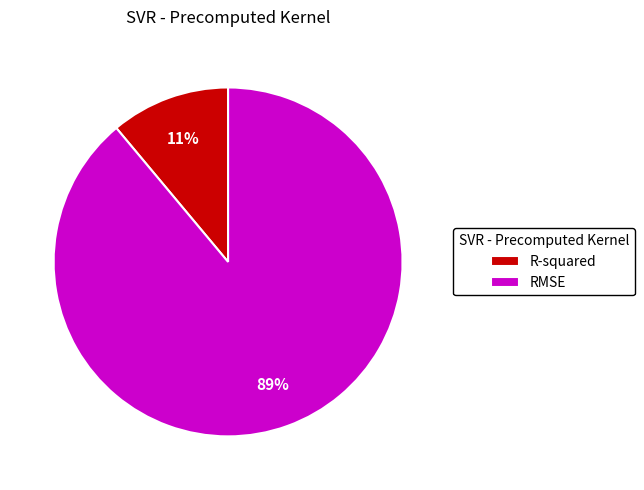

Is there any slice that represents more than half of the pie?

Yes